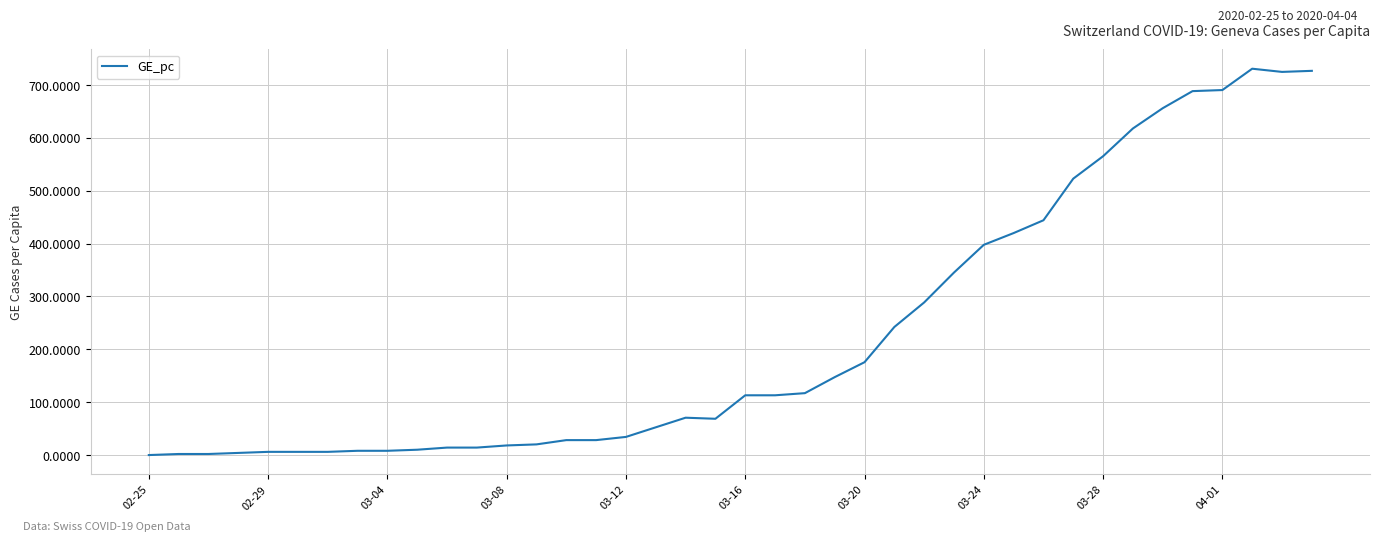

What is the maximum value shown in the chart?

730.9